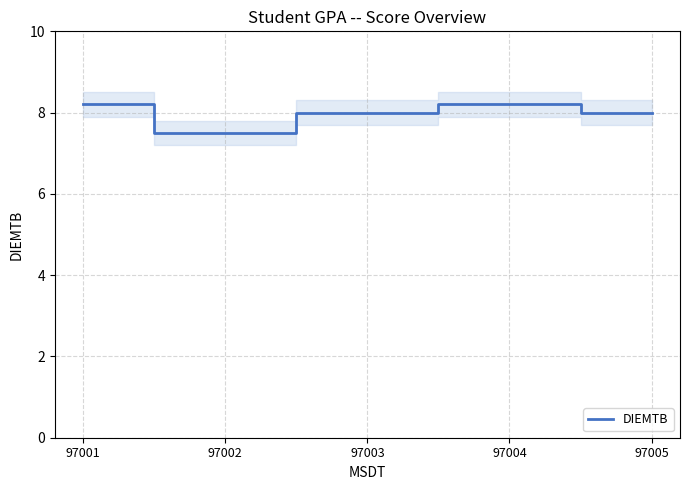

What is the ratio of the value at 97003 to the value at 97002?

1.1